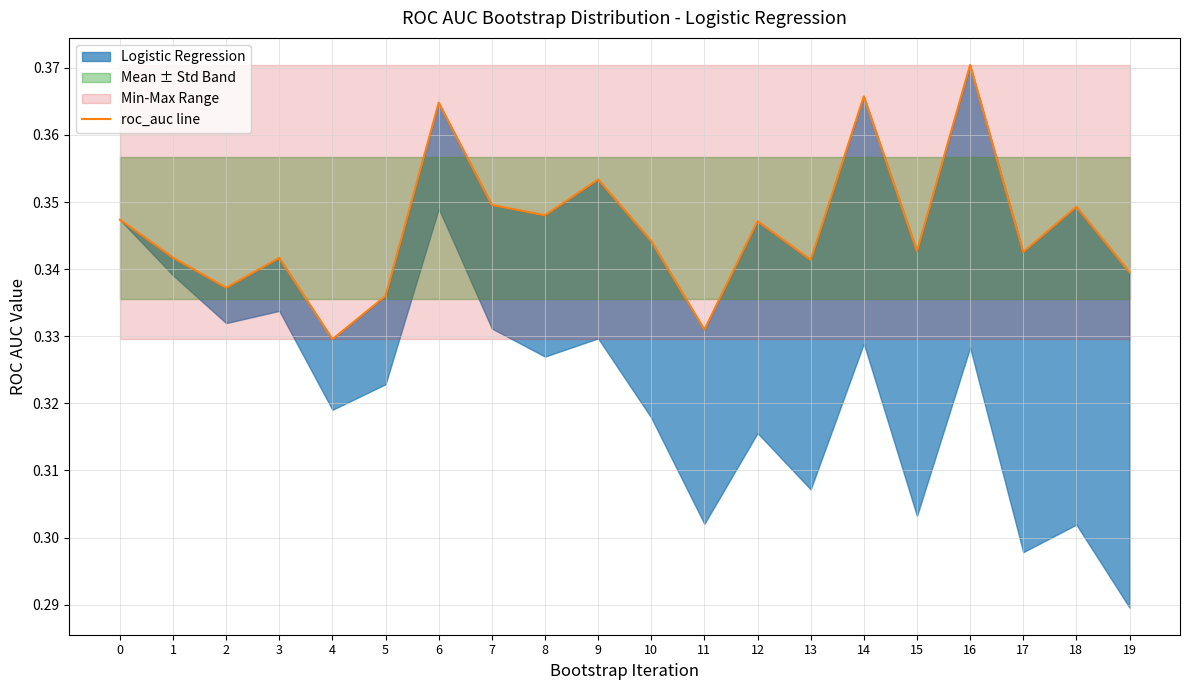

What is the sum of the values at 15 and 12?

0.7